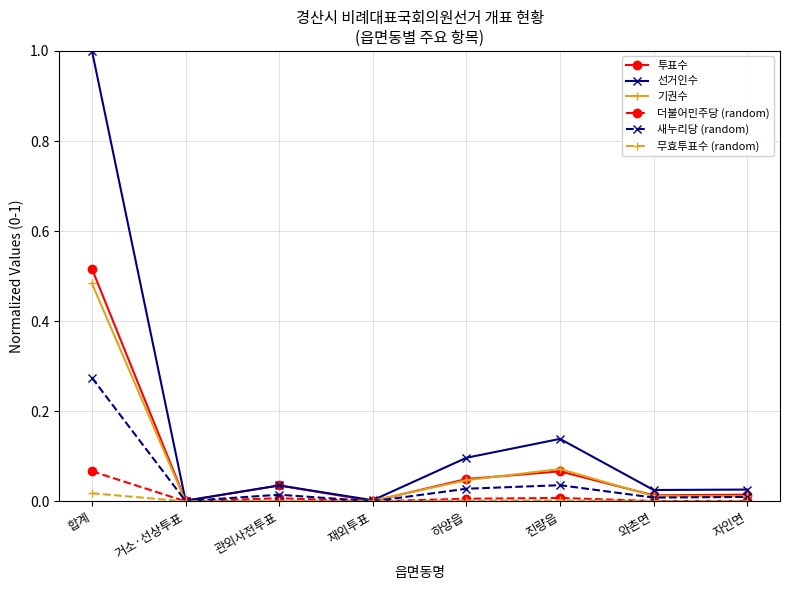

Which series changed the most between 거소·선상투표 and 진량읍?

선거인수